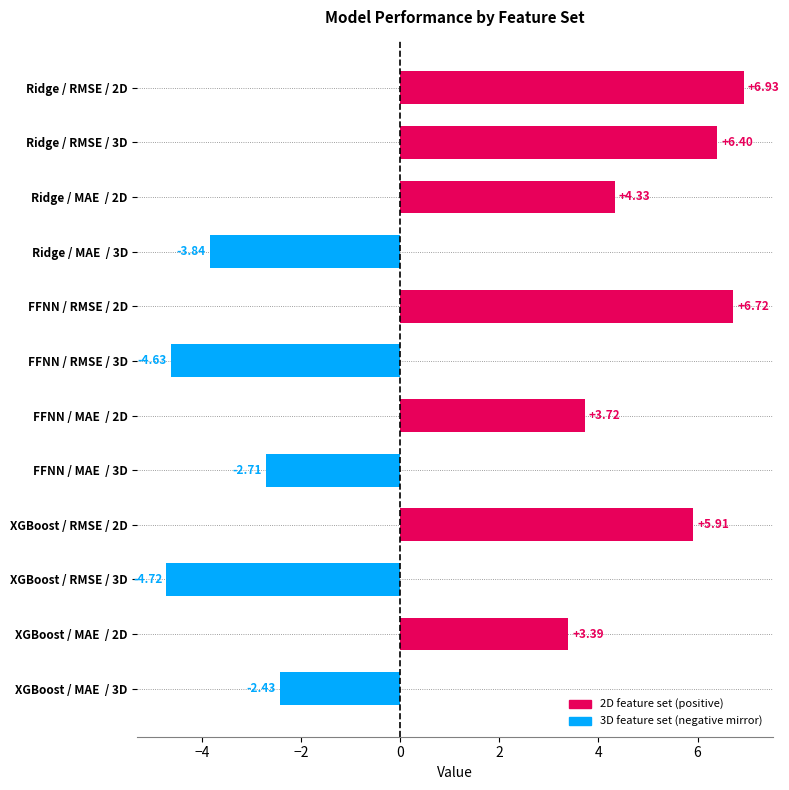

What is the sum of all values?

19.1